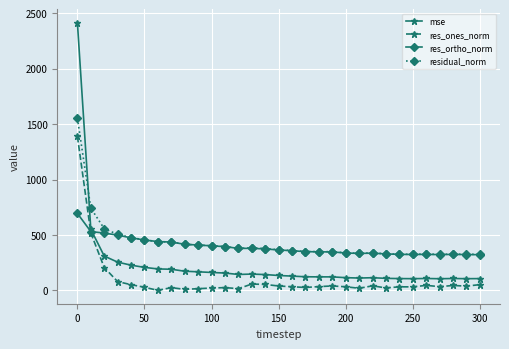

True or false: mse has more than 2 points higher than both neighbors.

True